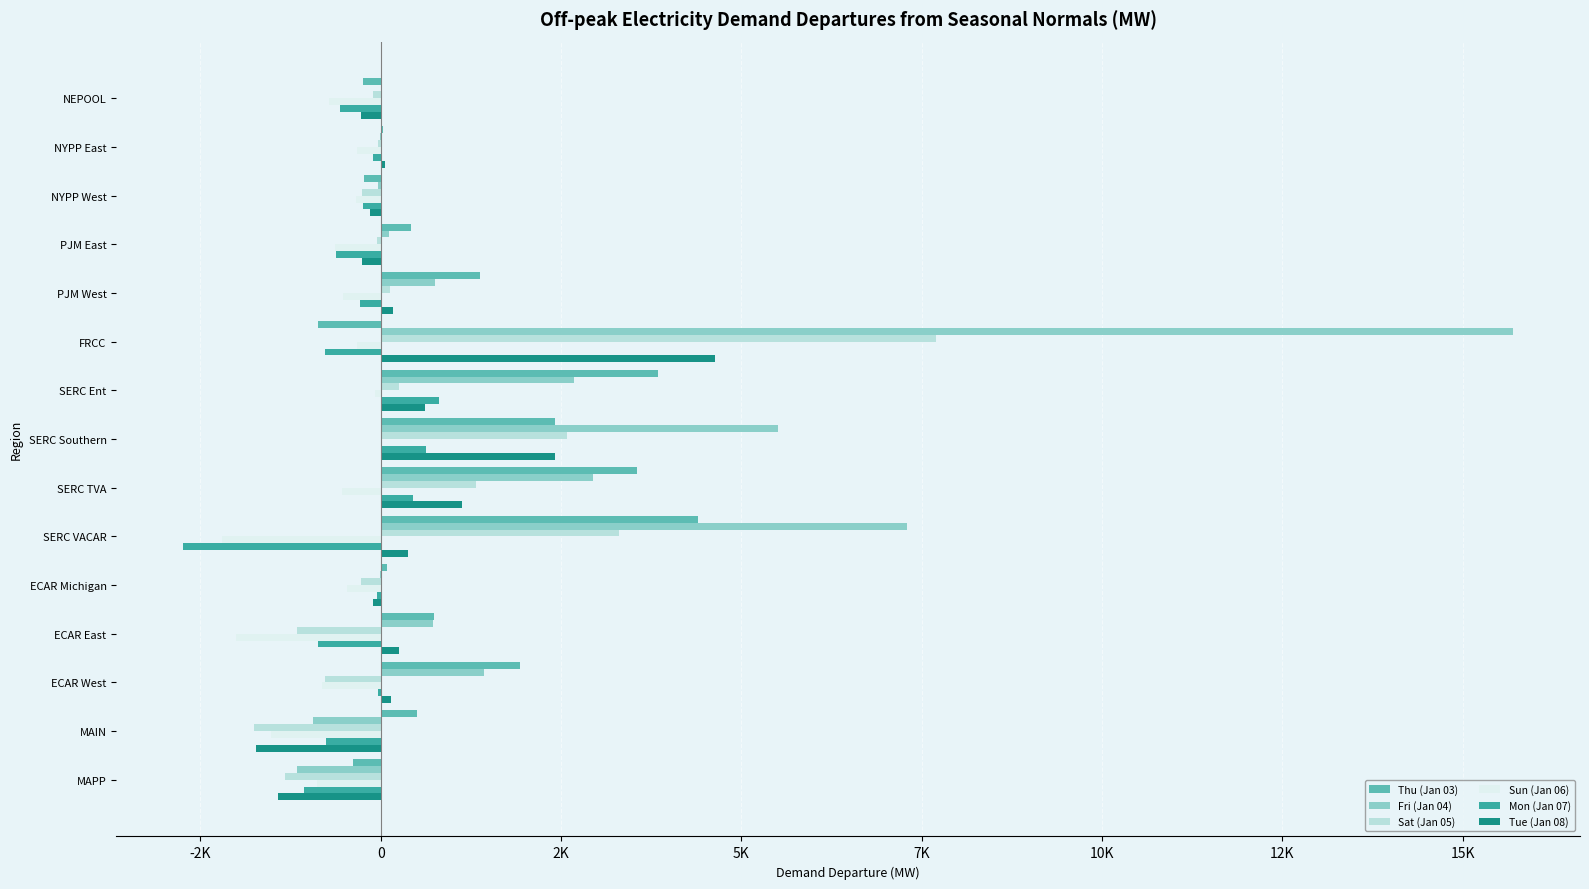

What is the sum of all Fri (Jan 04) values?

35028.2